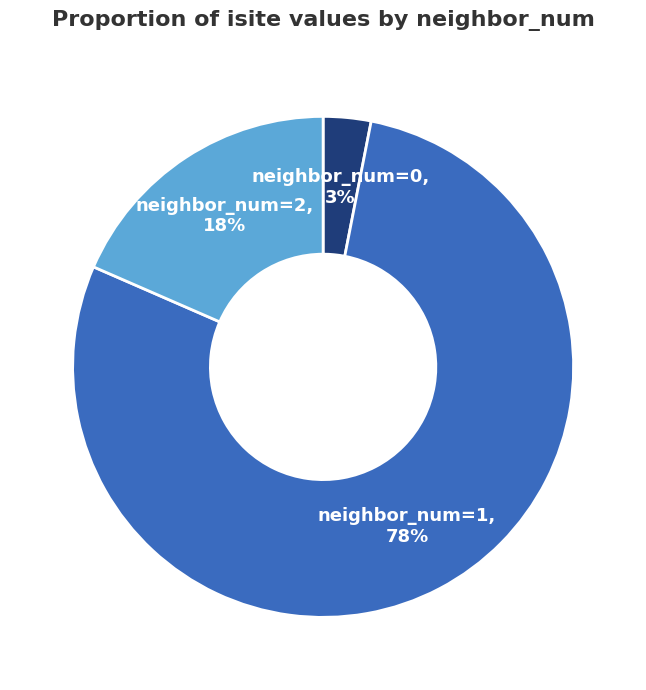

Is there any slice that represents more than half of the pie?

Yes